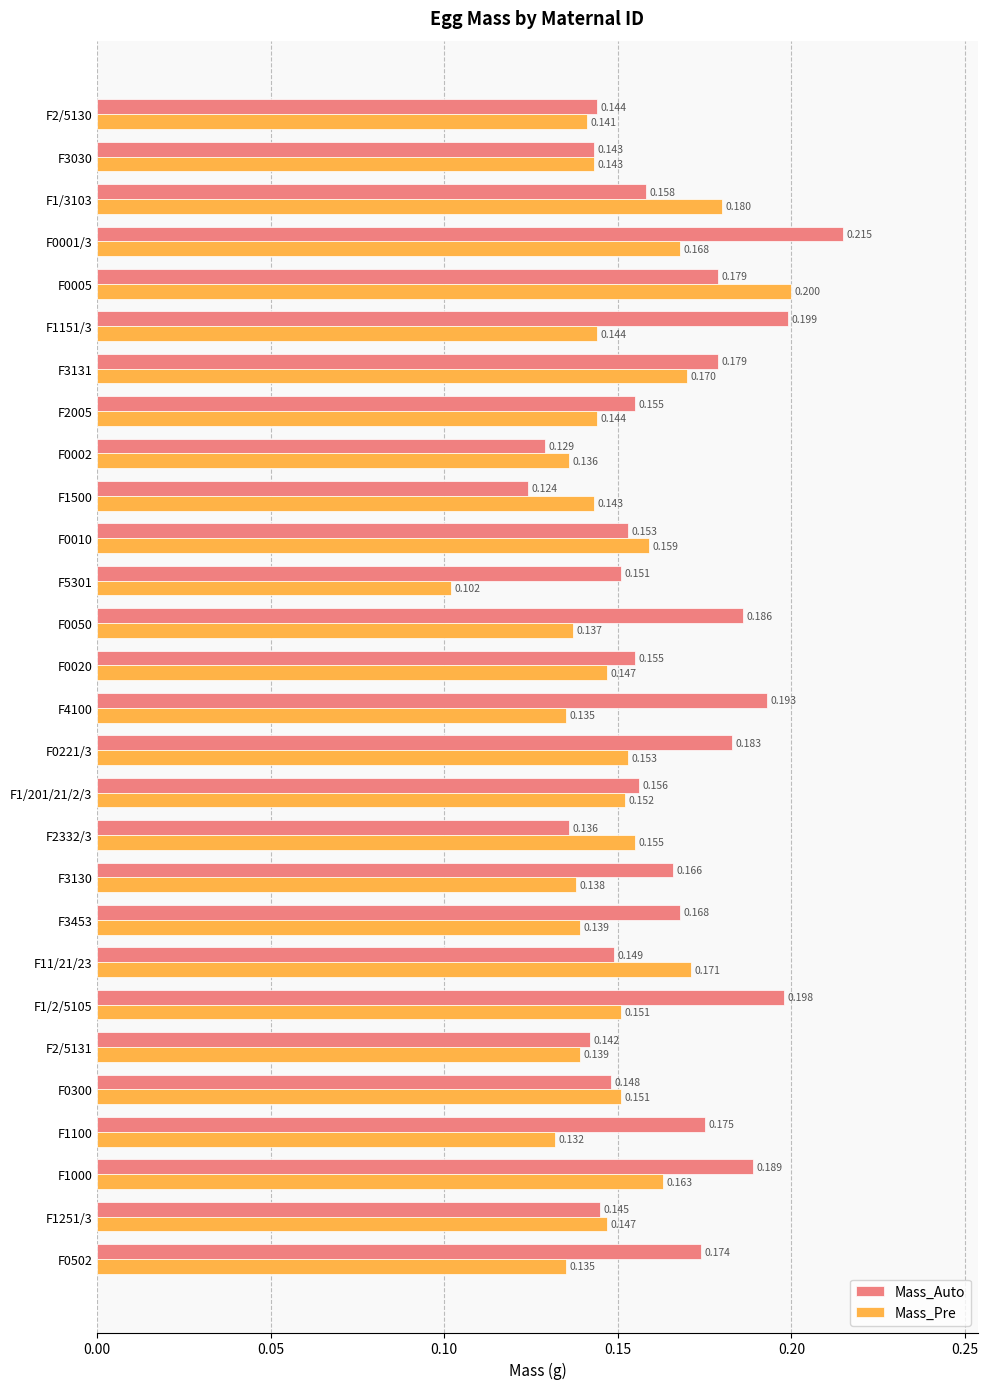

Which series has the largest total across all categories?

Mass_Auto